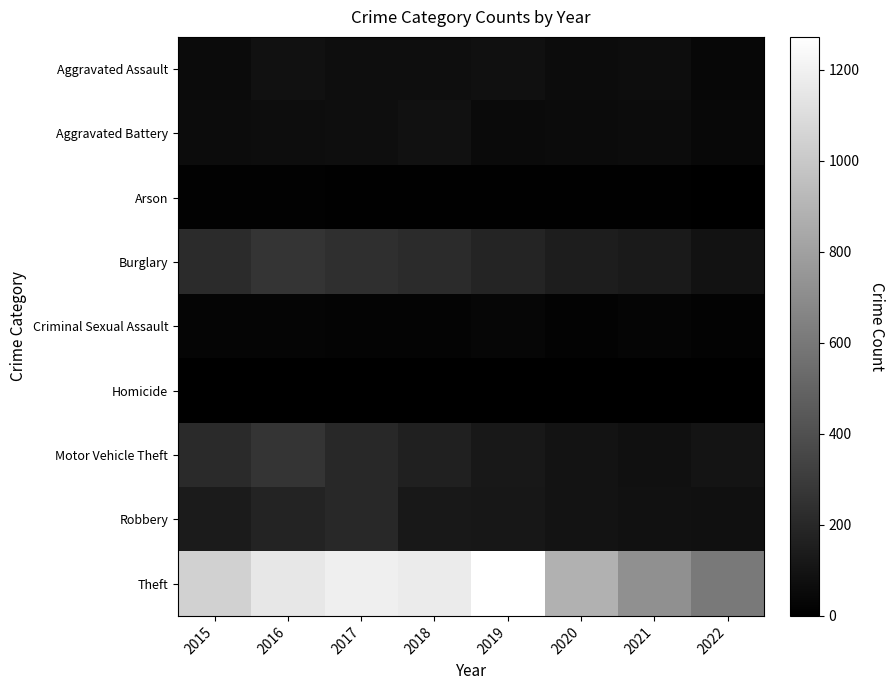

At which category is the sum across all series the highest?

2016